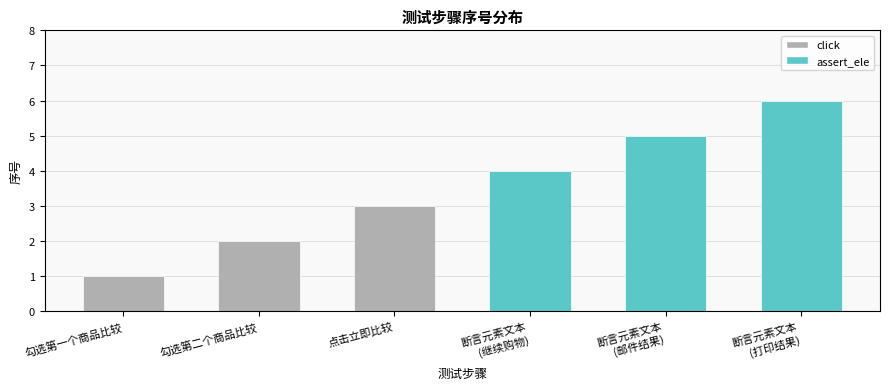

How many data points in assert_ele are above 5?

1